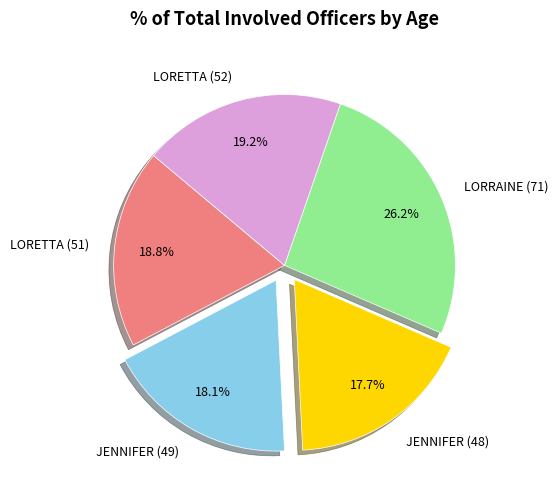

What is the largest slice in the pie chart?

LORRAINE (71)